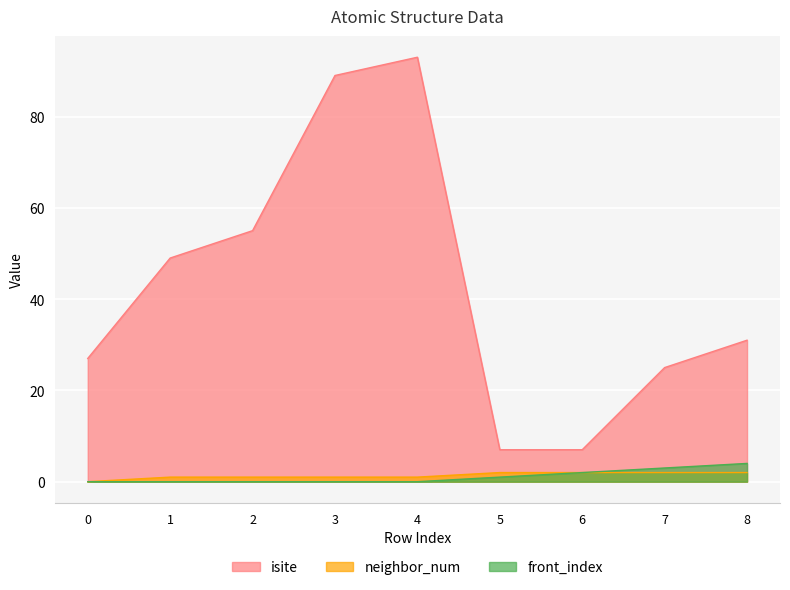

Count the number of data series in this chart.

3